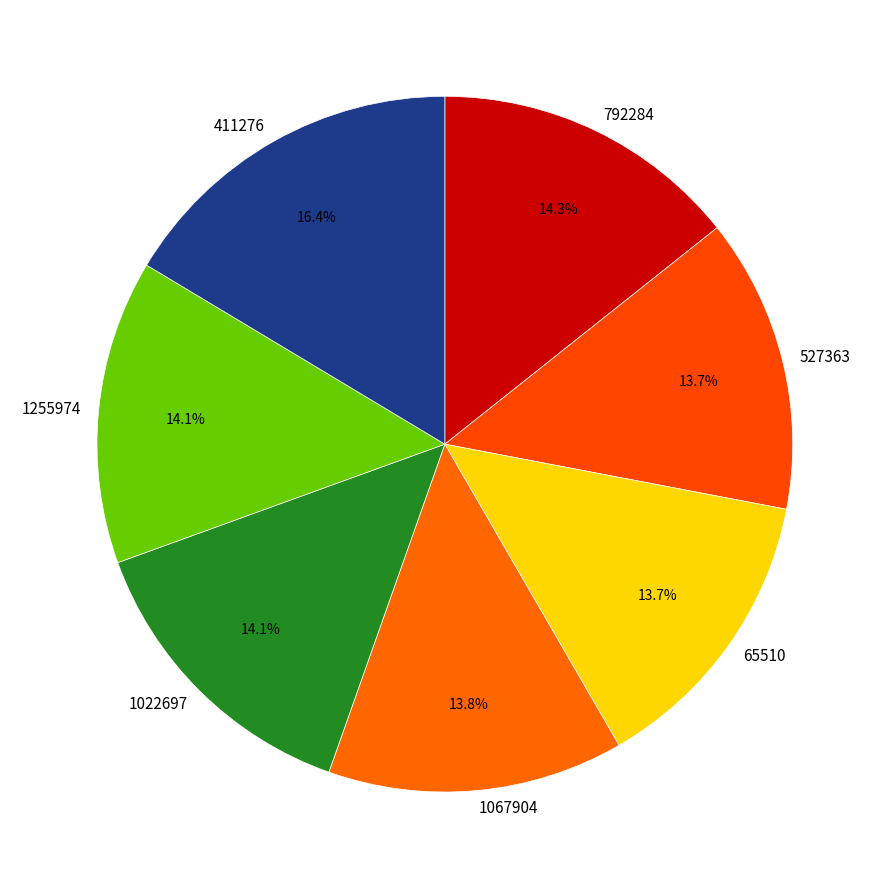

To the nearest percent, what portion does 411276 represent?

16%